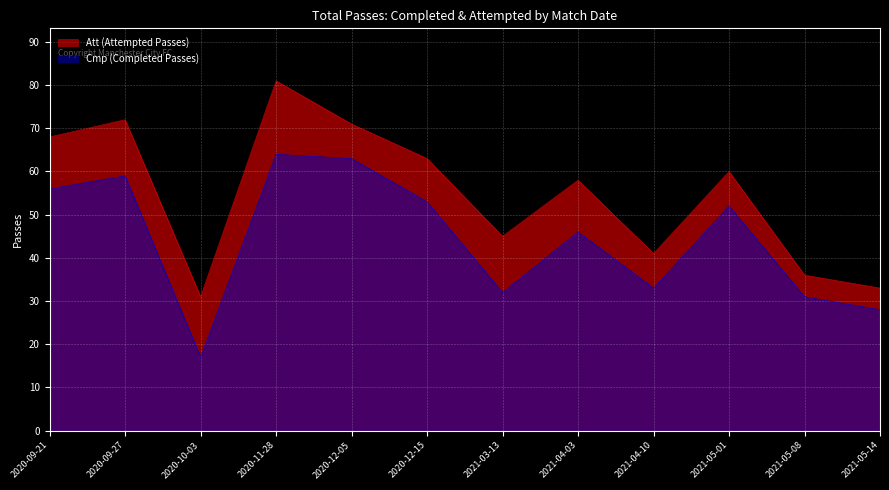

At which category does Cmp (Completed Passes) reach its first local valley?

2020-10-03